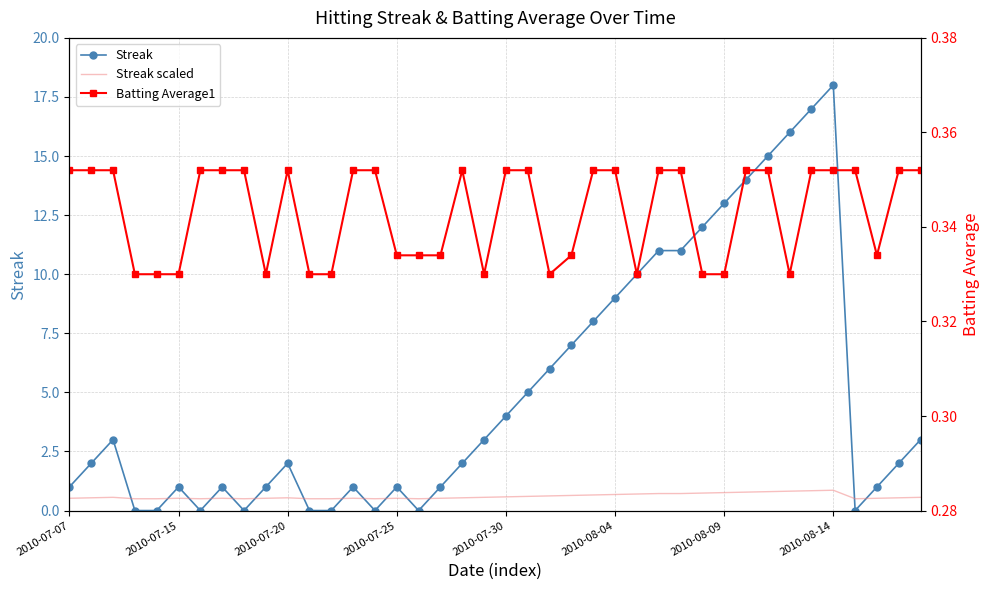

Is it true that Streak scaled equals 0.7 at 2010-08-04?

True